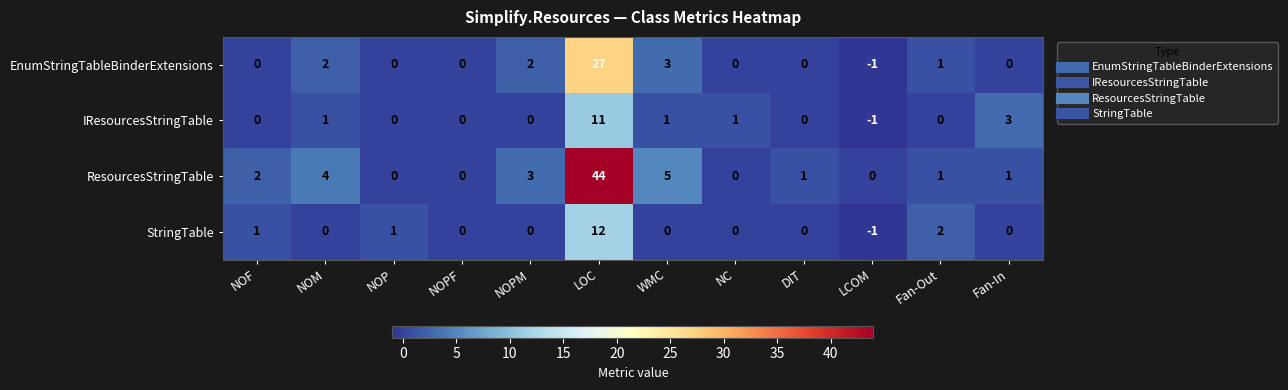

Is the value of StringTable at Fan-Out greater than the value of IResourcesStringTable at NC?

Yes